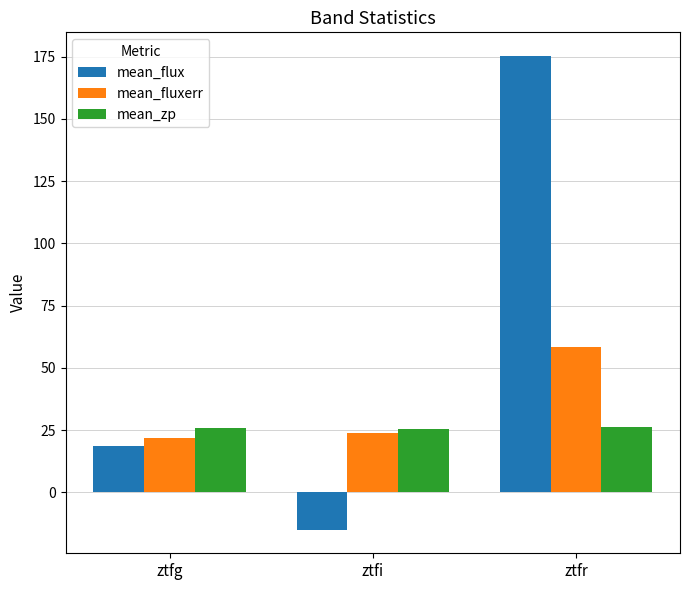

The mean_zp series shows 6.8 at ztfr. True or false?

False